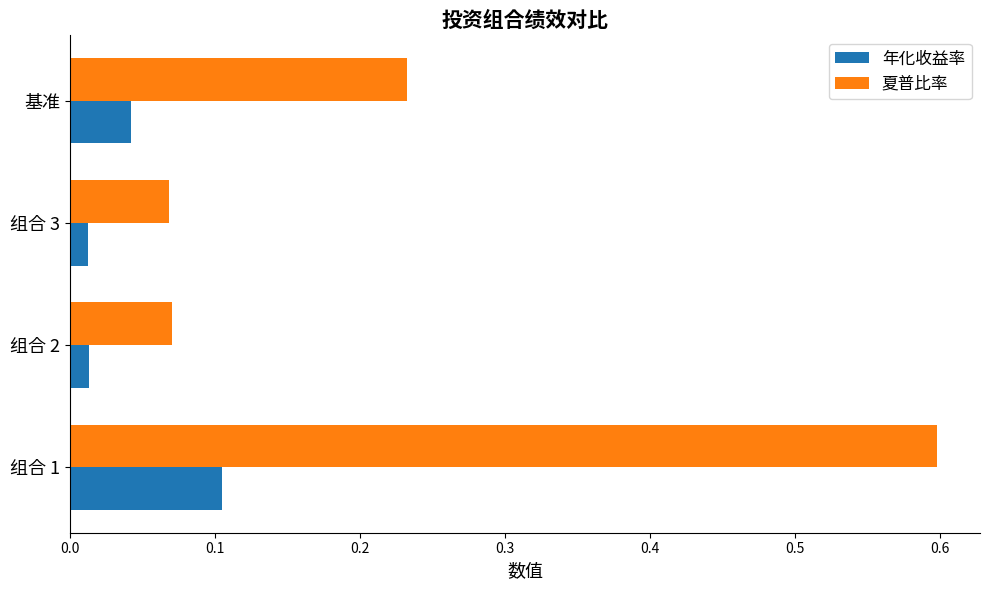

Which series has the largest total across all categories?

夏普比率